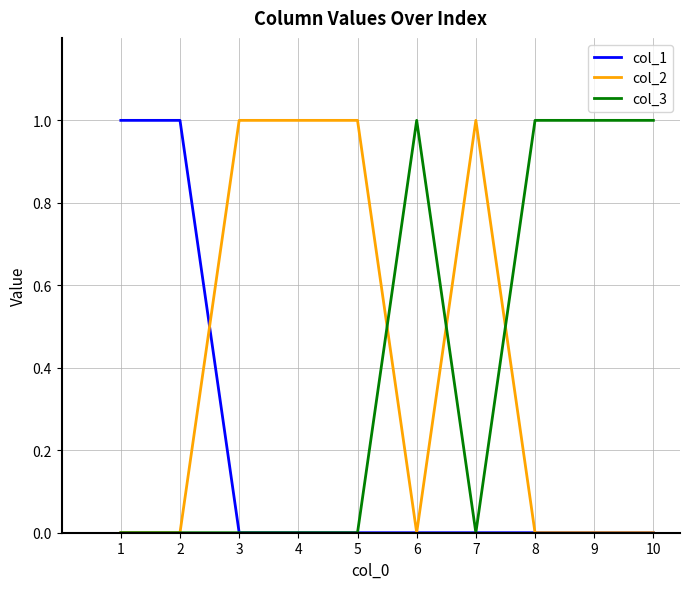

The col_1 series shows 1 at 10. True or false?

False